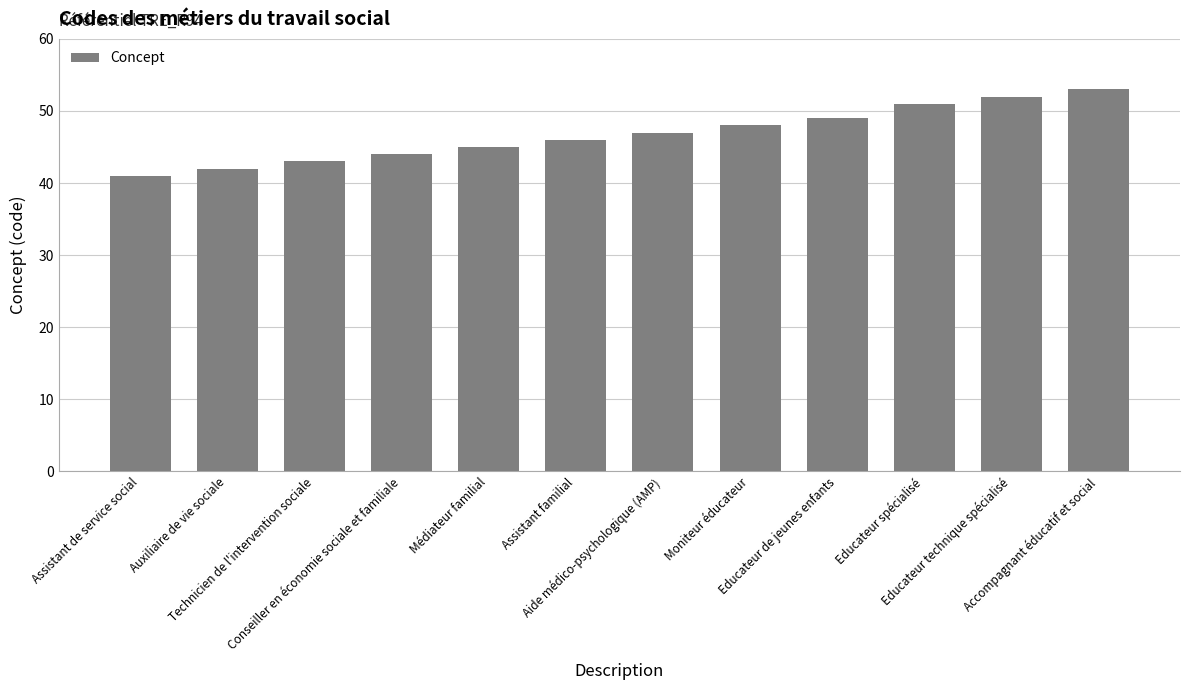

What is the greatest value displayed?

53